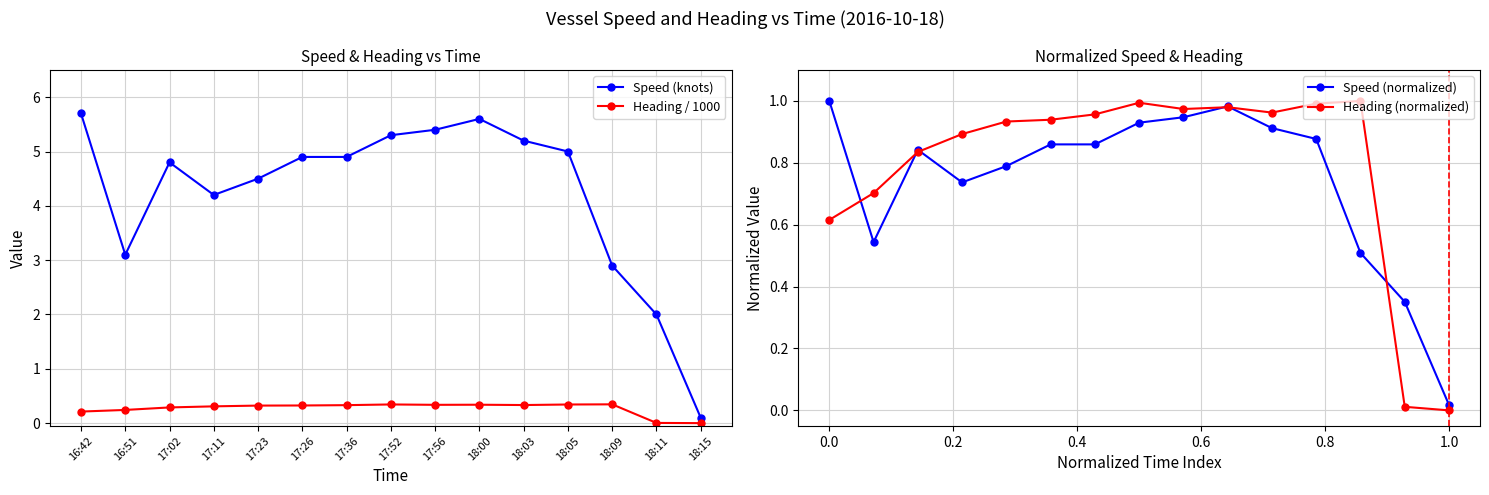

Does the chart have visible grid lines?

Yes